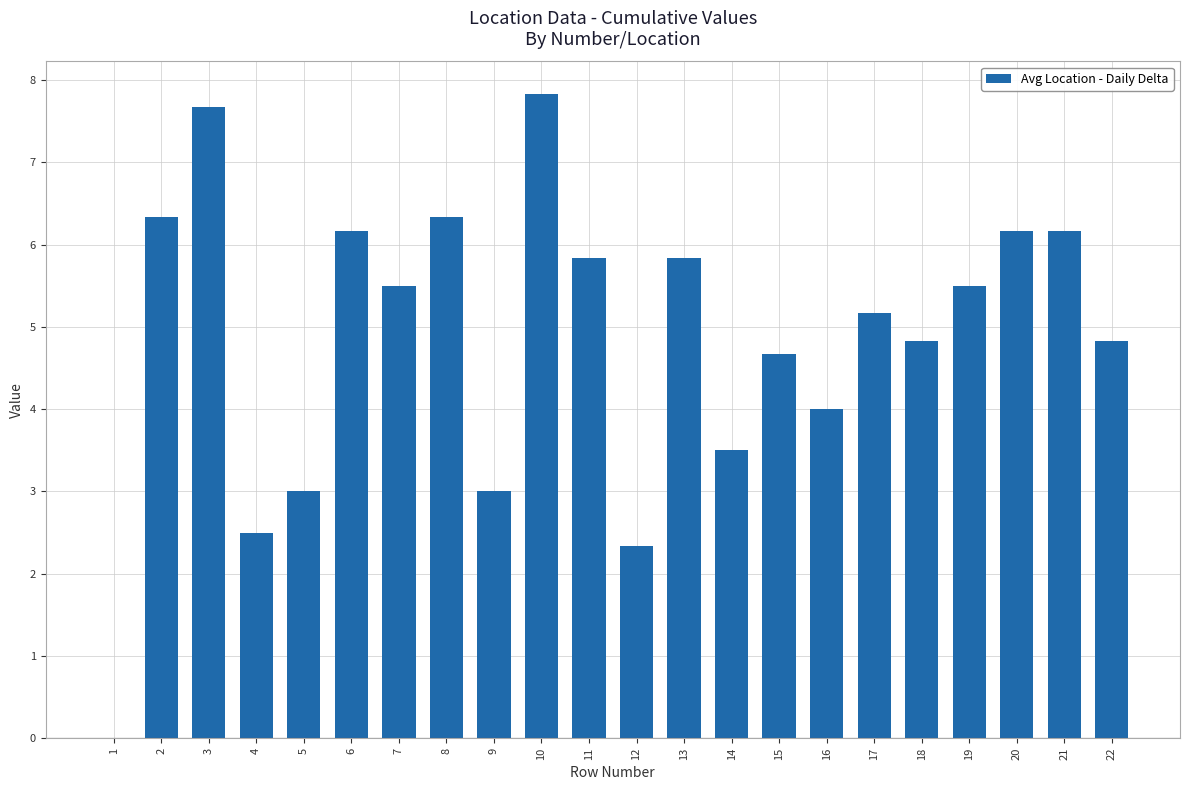

True or false: the data shows 3.9 at 20.

False